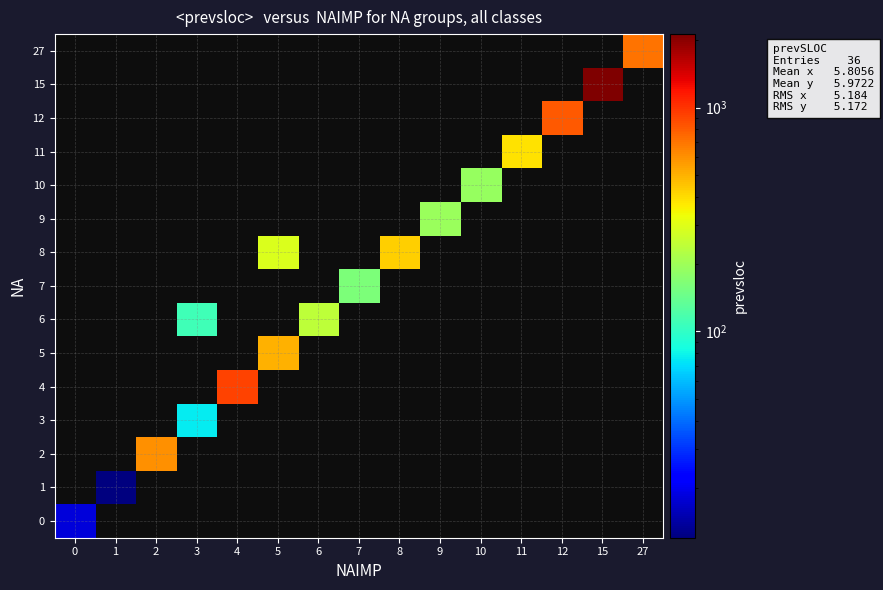

What is the maximum value shown in the chart?

2127.0